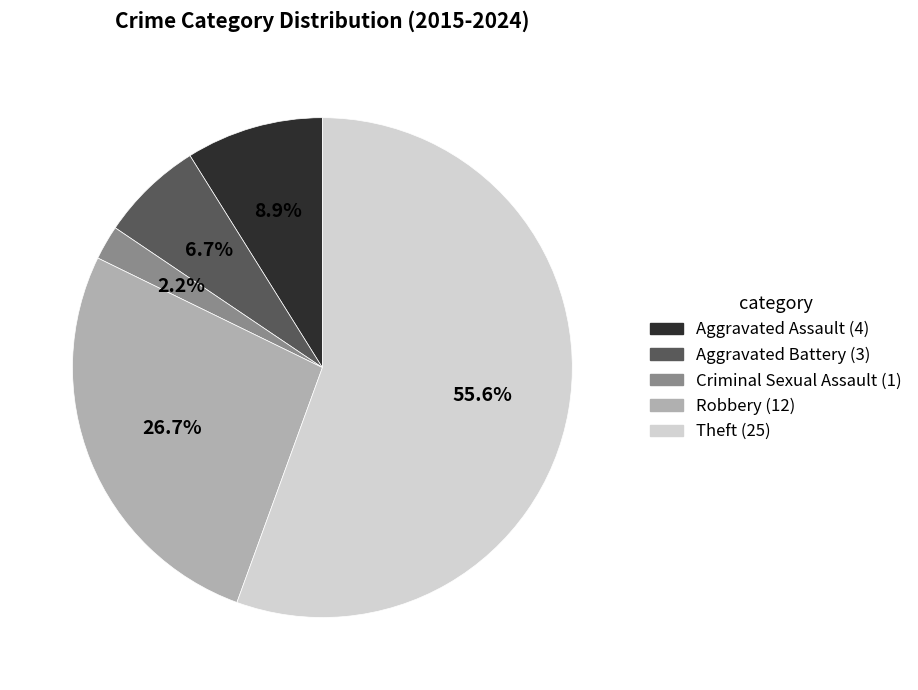

What percentage is the Robbery slice, to the nearest percent?

27%